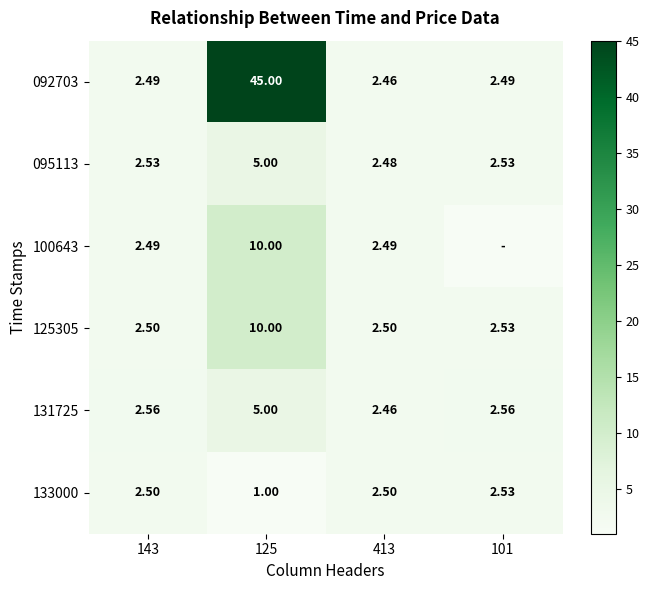

Is the value of 125305 at 101 greater than the value of 095113 at 125?

No